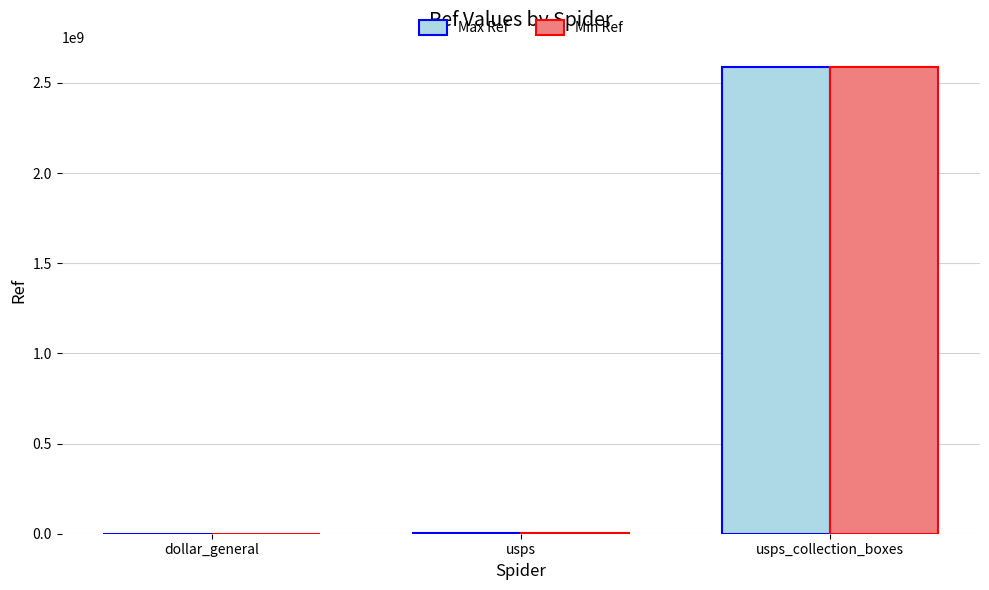

What is the total value across all series at usps?

2740562